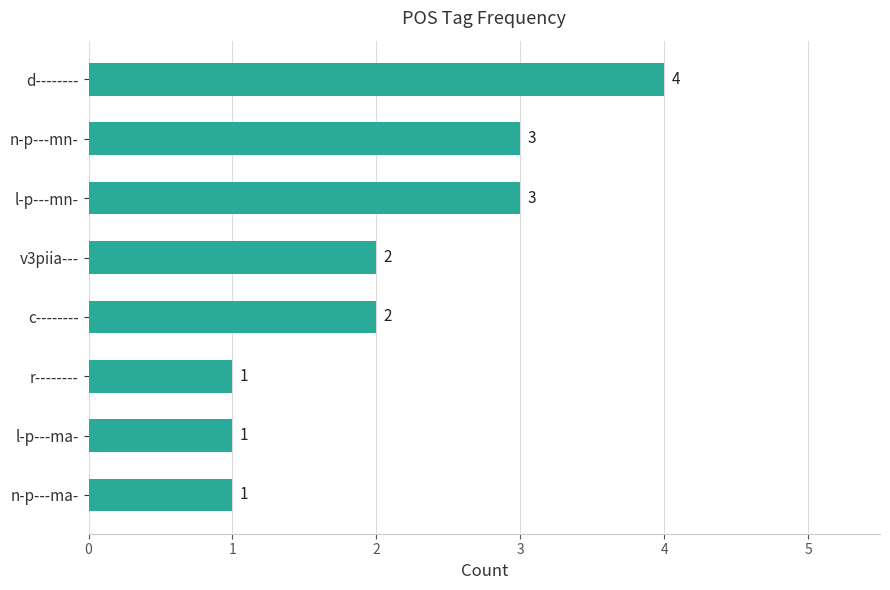

How many values are between 1 and 3?

7